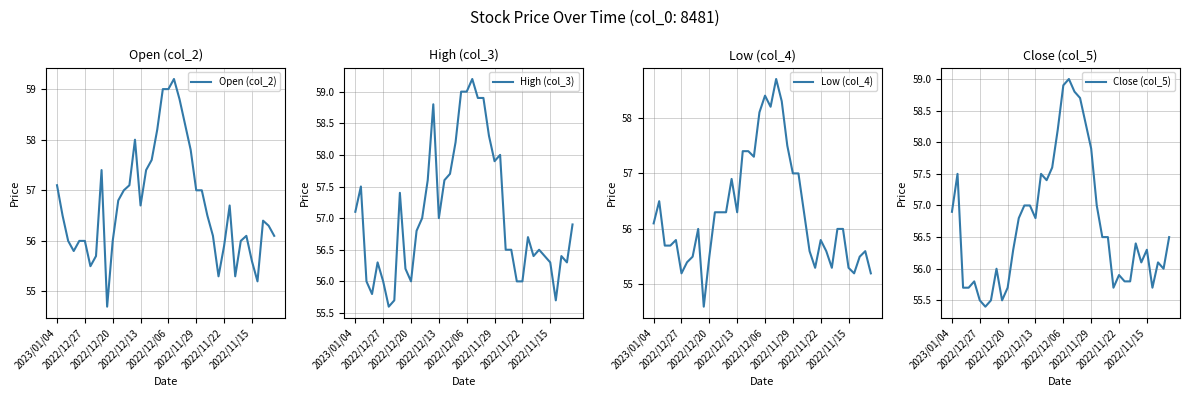

What is the minimum value shown in the chart?

54.6